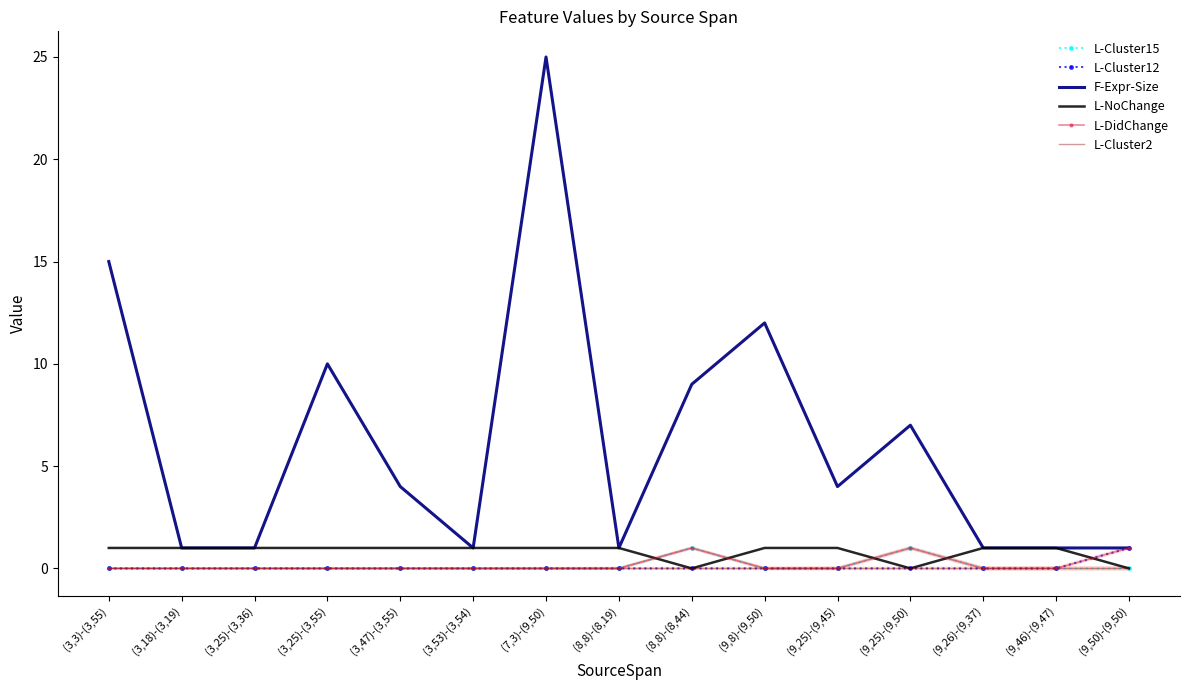

Rank the series by their maximum value, from highest to lowest.

F-Expr-Size, L-Cluster15, L-Cluster12, L-NoChange, L-DidChange, L-Cluster2